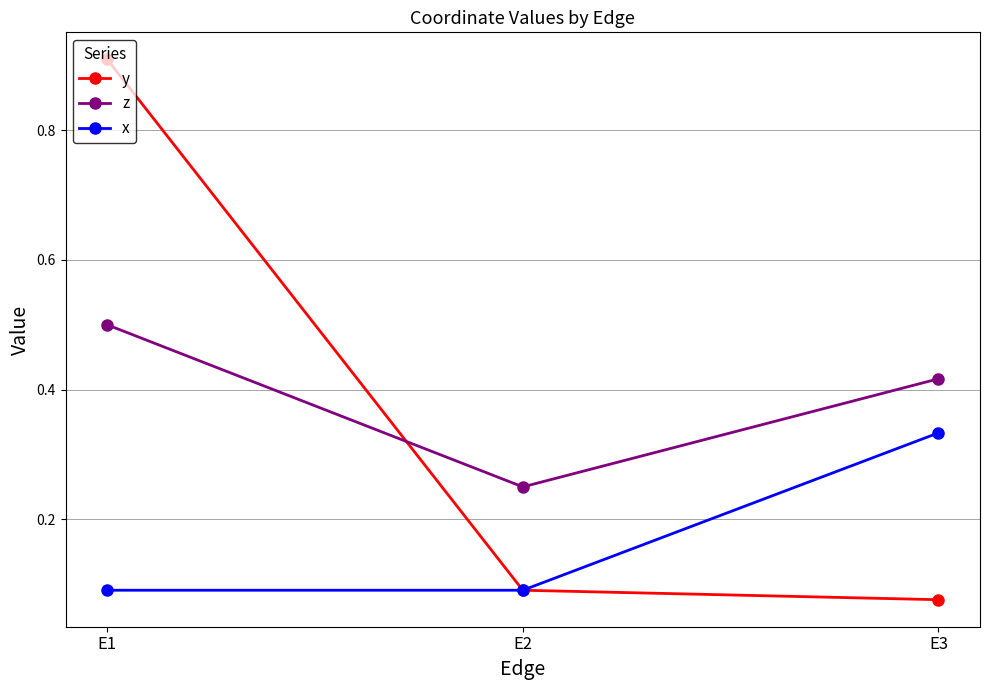

At which category is the sum across all series the highest?

E1